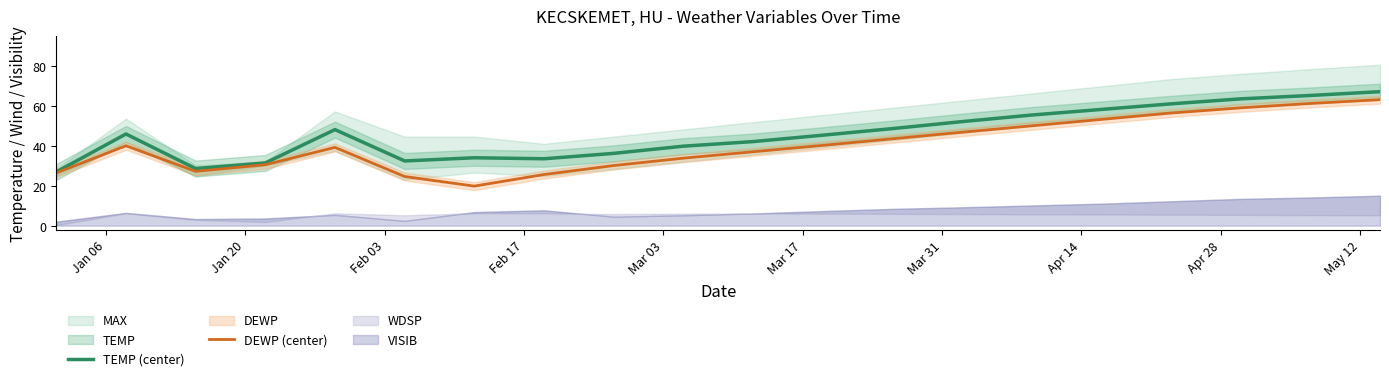

What is the minimum value for DEWP (center)?

19.8